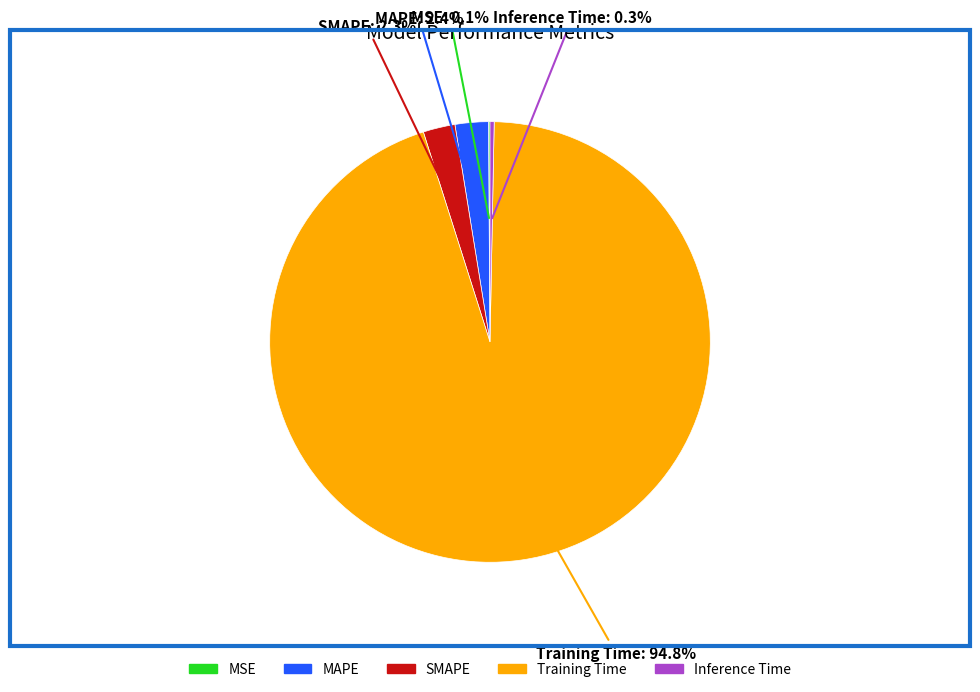

Which slice is the largest?

Training Time